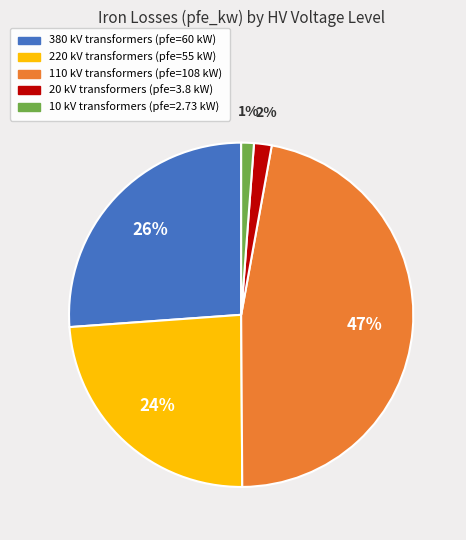

True or false: 220 accounts for 24% of the total.

True